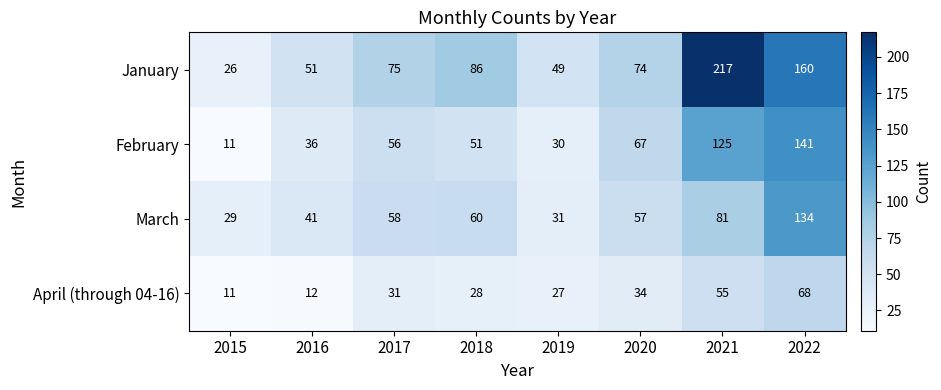

How many data points does each series have?

8